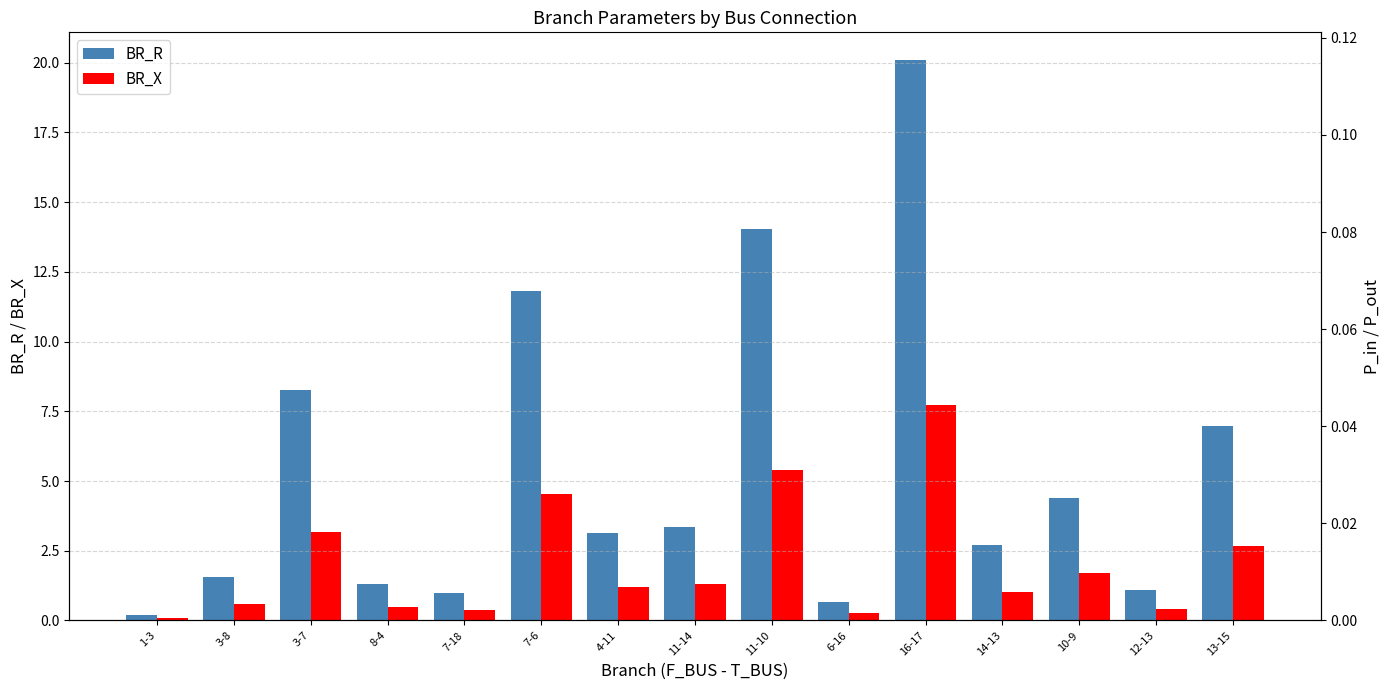

What is the value of the BR_X bar at the 5th from the left?

0.4